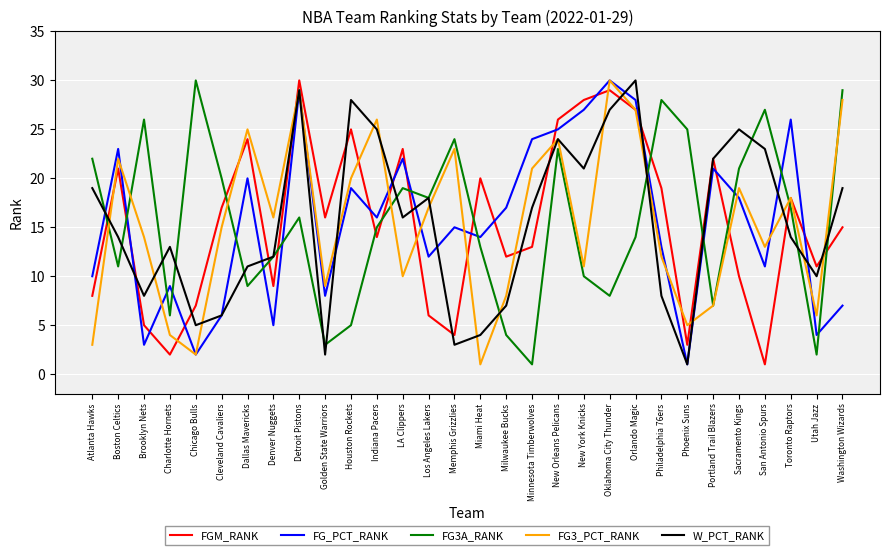

Rank the categories by FG3A_RANK value from lowest to highest.

Minnesota Timberwolves, Utah Jazz, Golden State Warriors, Milwaukee Bucks, Houston Rockets, Charlotte Hornets, Portland Trail Blazers, Oklahoma City Thunder, Dallas Mavericks, New York Knicks, Boston Celtics, Denver Nuggets, Miami Heat, Orlando Magic, Indiana Pacers, Detroit Pistons, Toronto Raptors, Los Angeles Lakers, LA Clippers, Cleveland Cavaliers, Sacramento Kings, Atlanta Hawks, New Orleans Pelicans, Memphis Grizzlies, Phoenix Suns, Brooklyn Nets, San Antonio Spurs, Philadelphia 76ers, Washington Wizards, Chicago Bulls